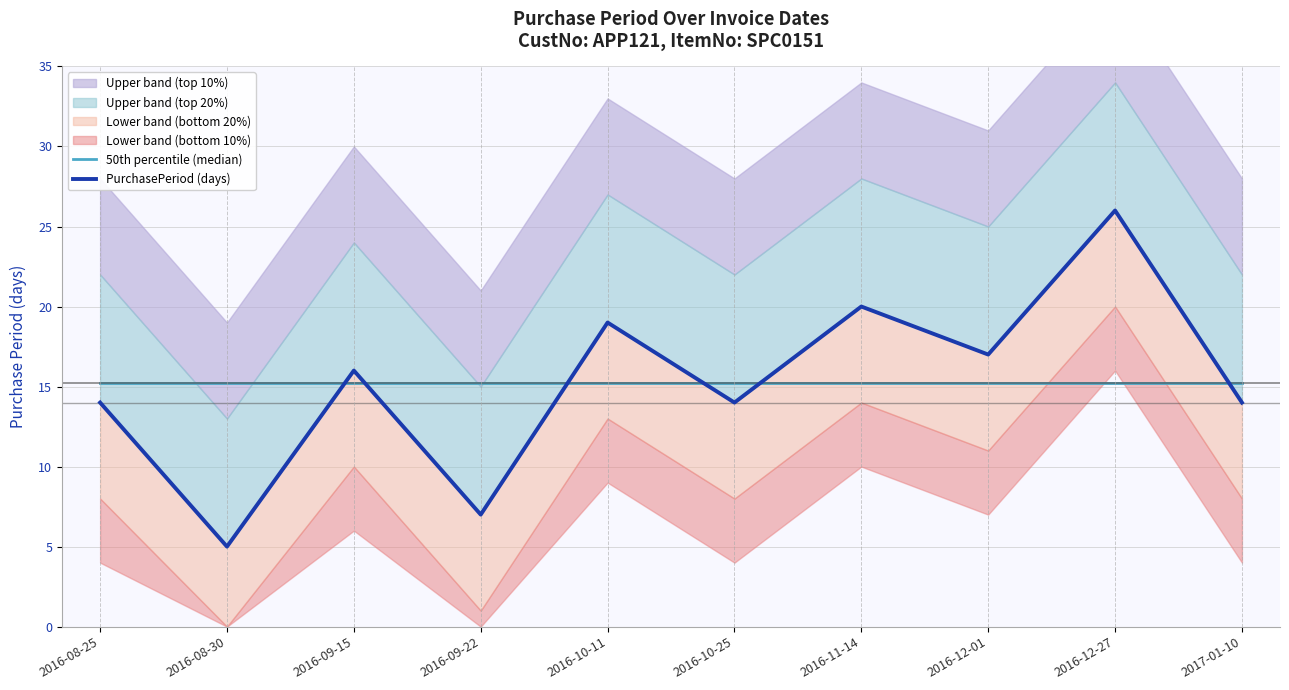

At which label is 50th percentile (median) closest to 15?

2016-08-25